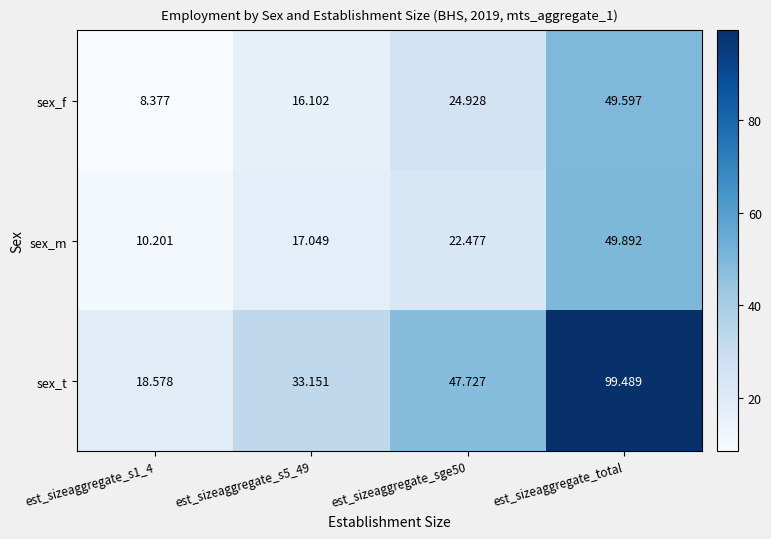

How many values in the sex_m series exceed 22?

2